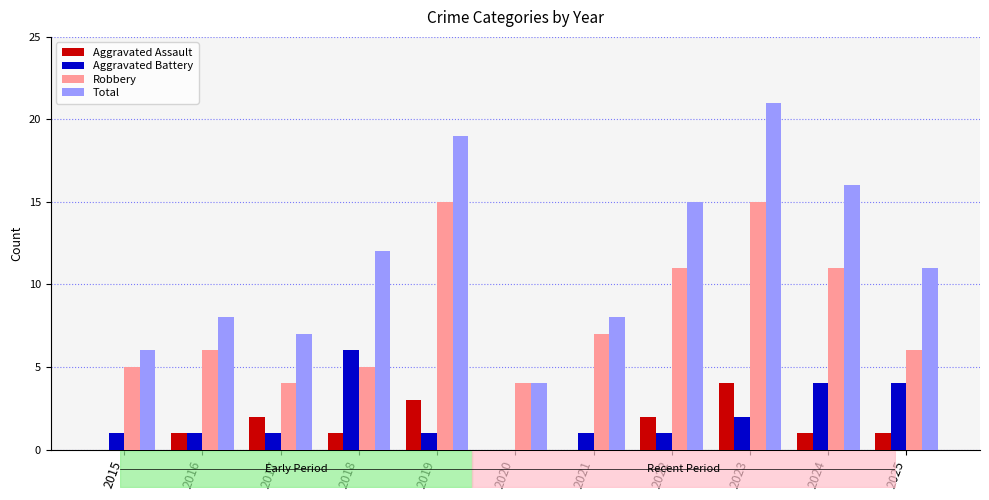

How many distinct data groups are displayed?

4